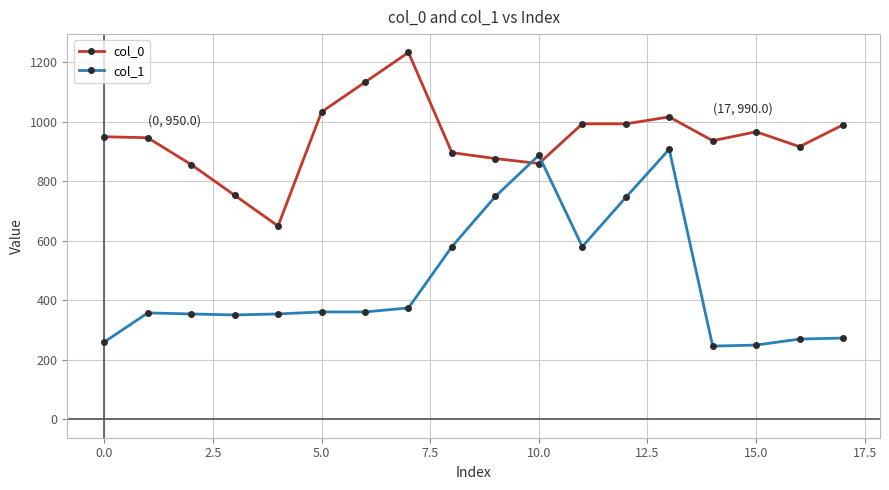

What is the value of the col_1 point at the 15th from the left?

246.4